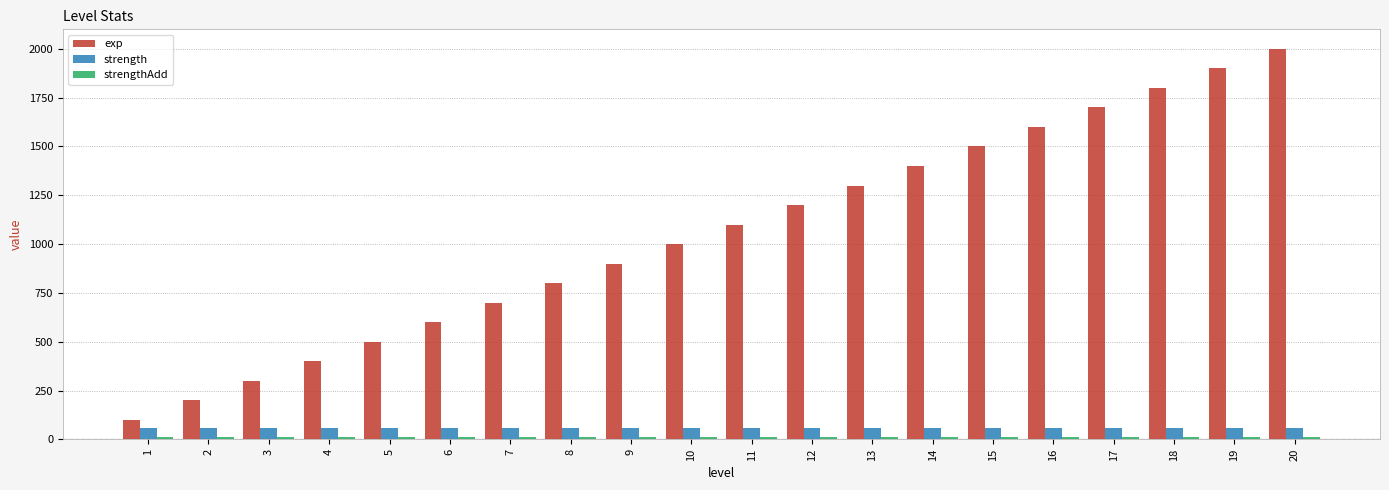

Which series has the widest spread of values?

exp